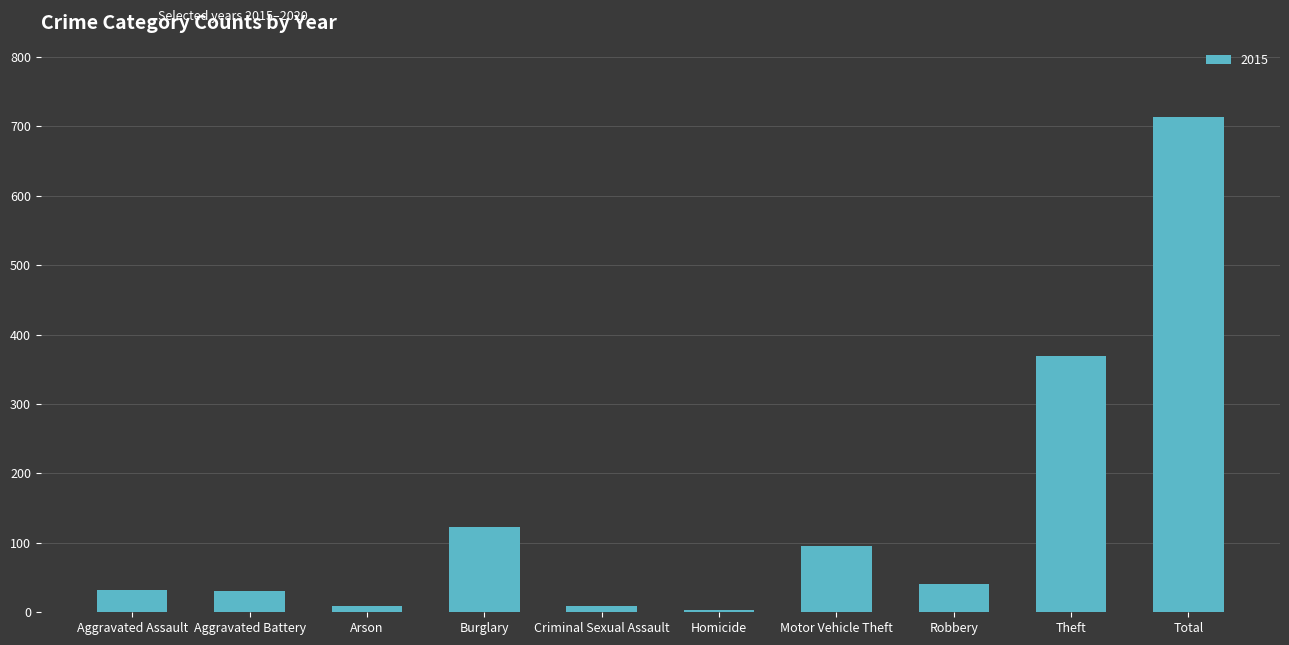

Is it true that the value at Burglary is 206?

False